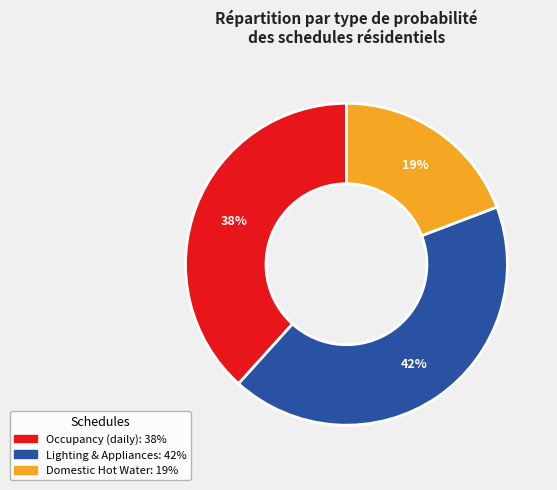

Does Domestic Hot Water account for over 50% of the chart?

No